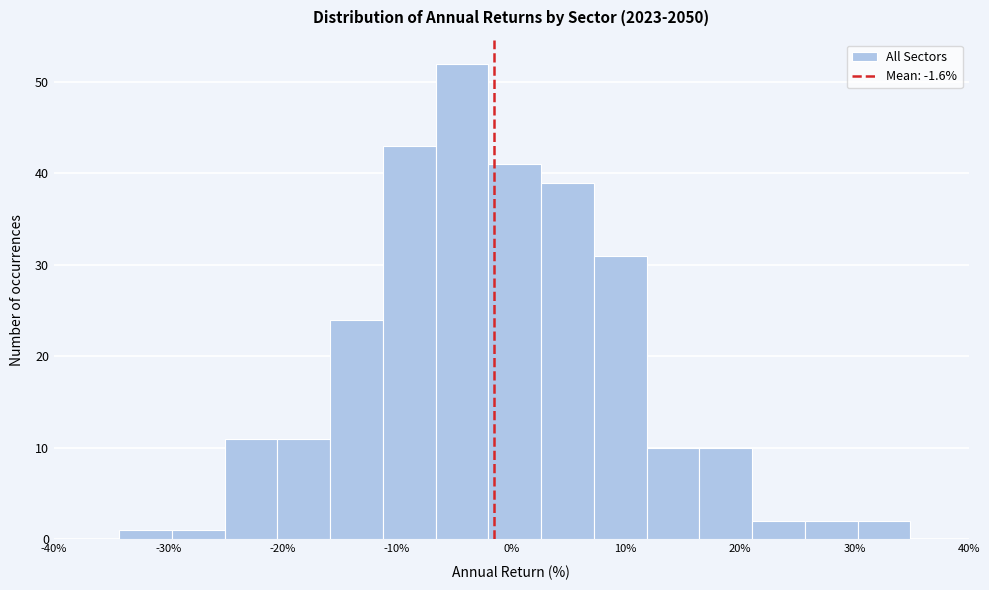

Reading left to right, list every bar in this chart as the range it spans on the x-axis followed by its height. Neither the bar edges nor the heights are printed on the chart, so give them approximately, as read against the axes.

-34 to -30: 1
-30 to -25: 1
-25 to -20: 11
-20 to -16: 11
-16 to -11: 24
-11 to -7: 43
-7 to -2: 52
-2 to 3: 41
3 to 7: 39
7 to 12: 31
12 to 16: 10
16 to 21: 10
21 to 26: 2
26 to 30: 2
30 to 35: 2